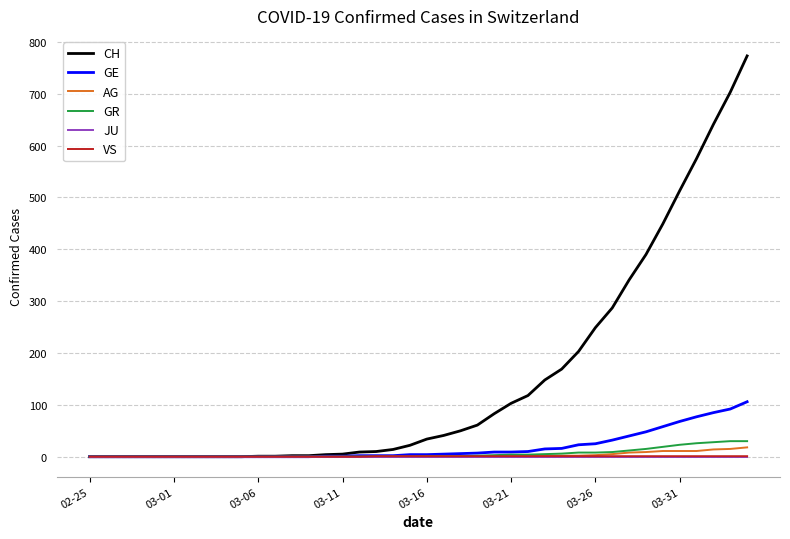

Which series has the largest total across all categories?

CH